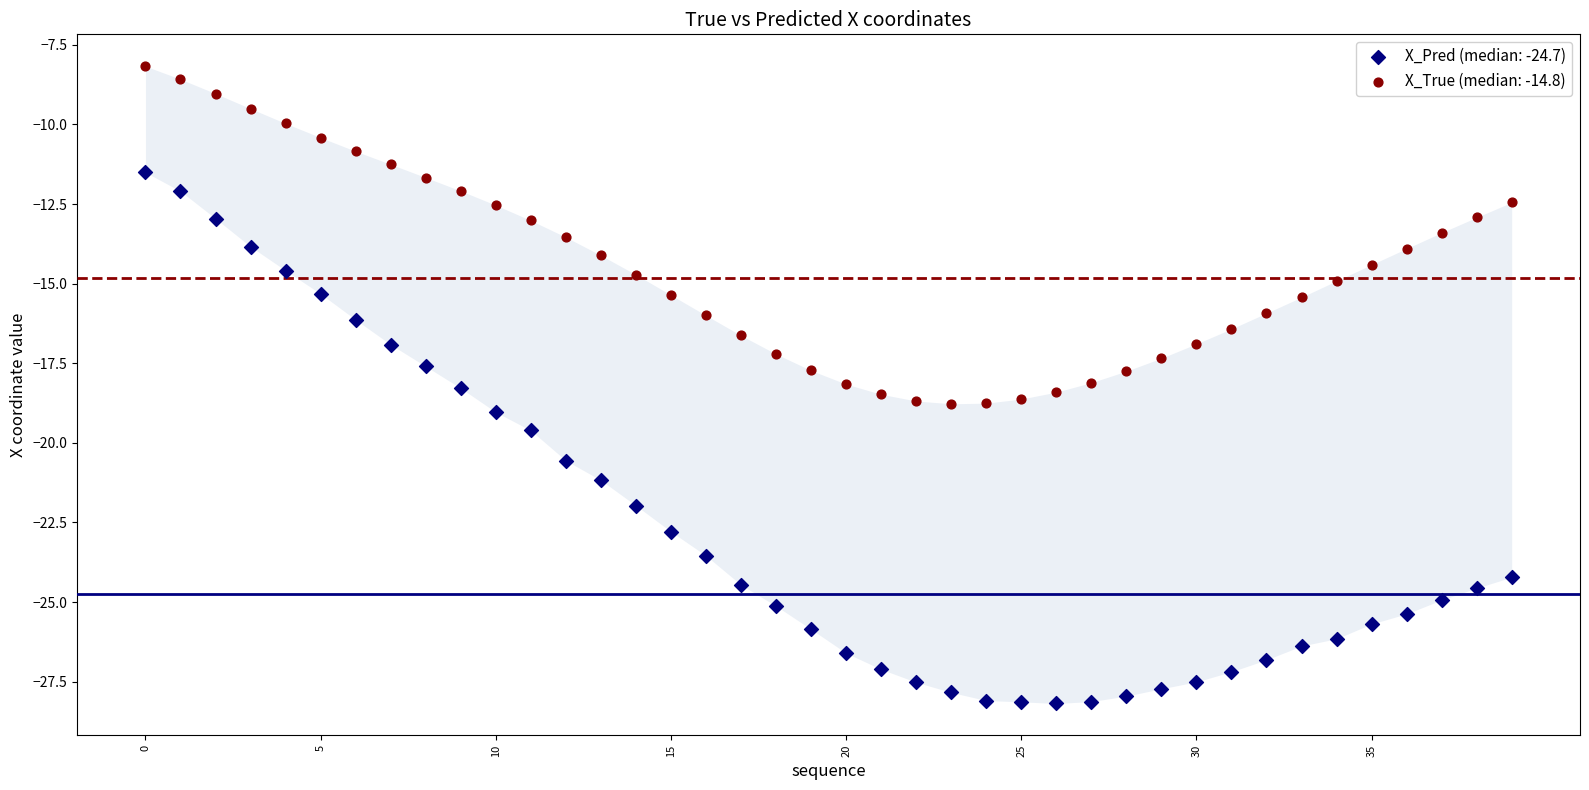

Which series reaches the minimum Y coordinate?

X_Pred (median: -24.7)